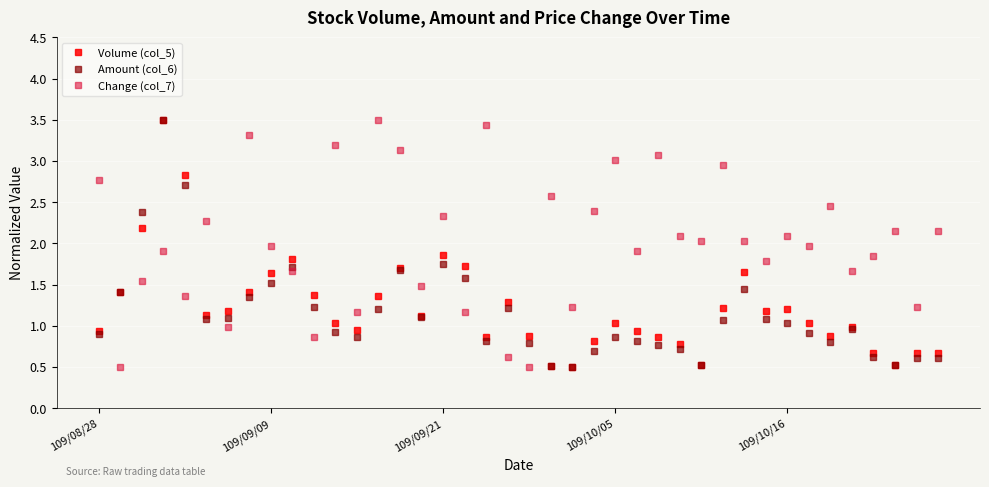

In Change (col_7), how many points are higher than both neighbors (excluding endpoints)?

14